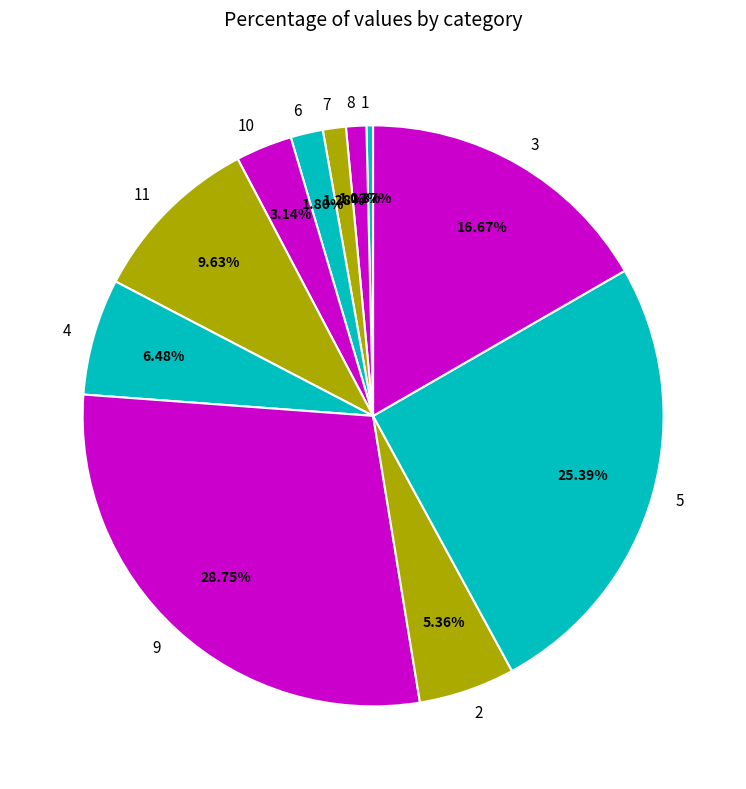

True or false: 6 accounts for 2% of the total.

True